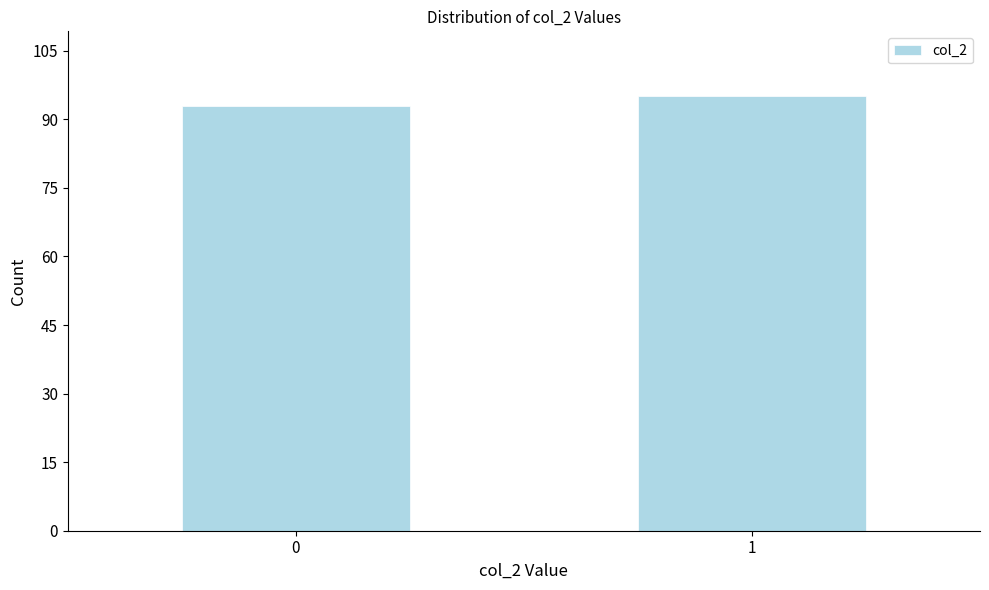

Reading left to right, extract all data points from this chart.

93	95